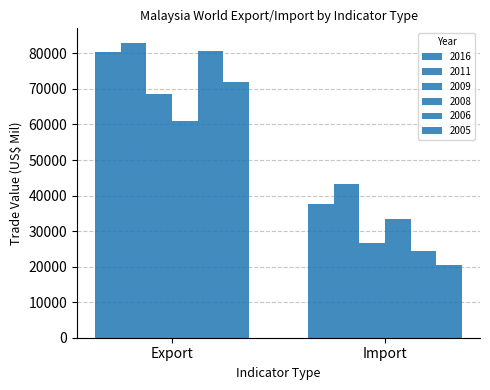

What is the highest value of the 2009 series?

68704.7